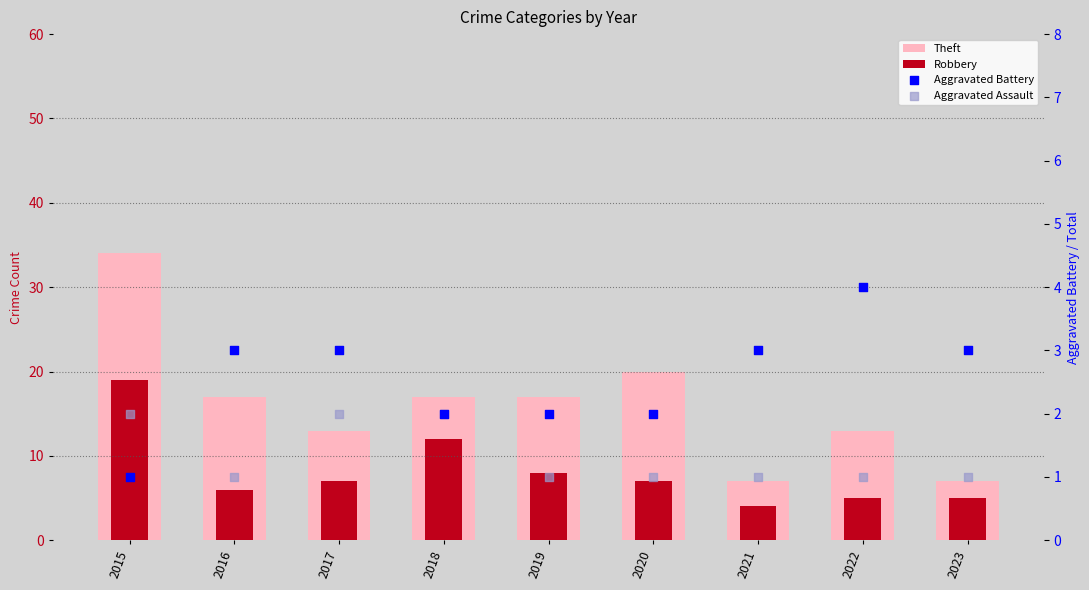

Is the value of Robbery at 2019 greater than the value of Aggravated Assault at 2017?

Yes